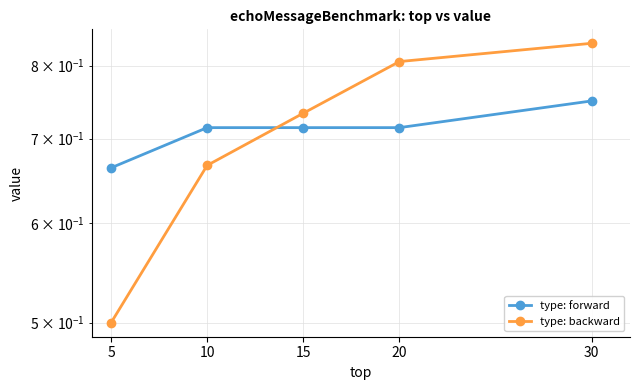

How many type: backward values are between 0 and 1?

5